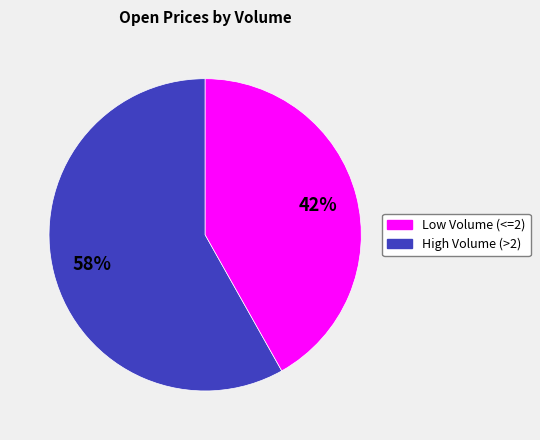

To the nearest percent, what is the average slice percentage?

50%